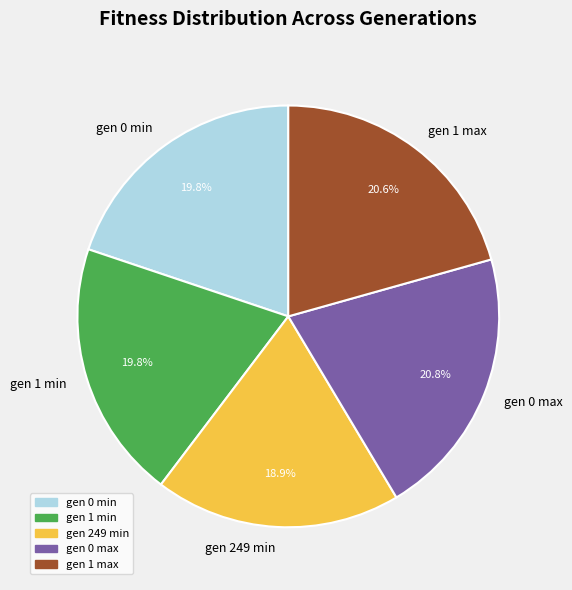

What percentage do gen 249 min and gen 1 max together represent?

39.5%